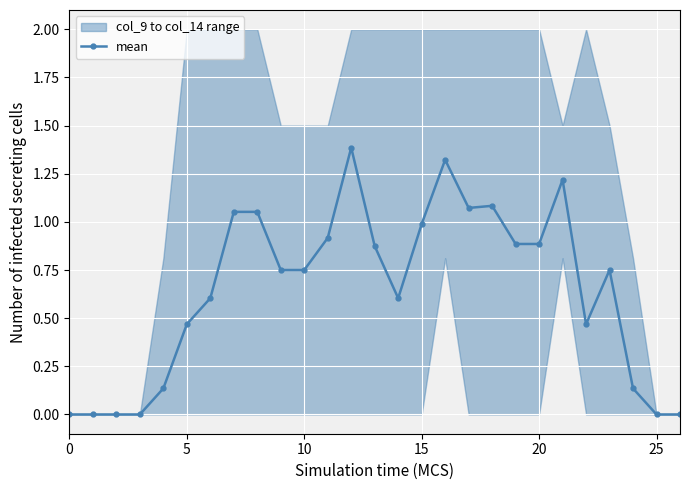

What is the maximum value shown in the chart?

1.4